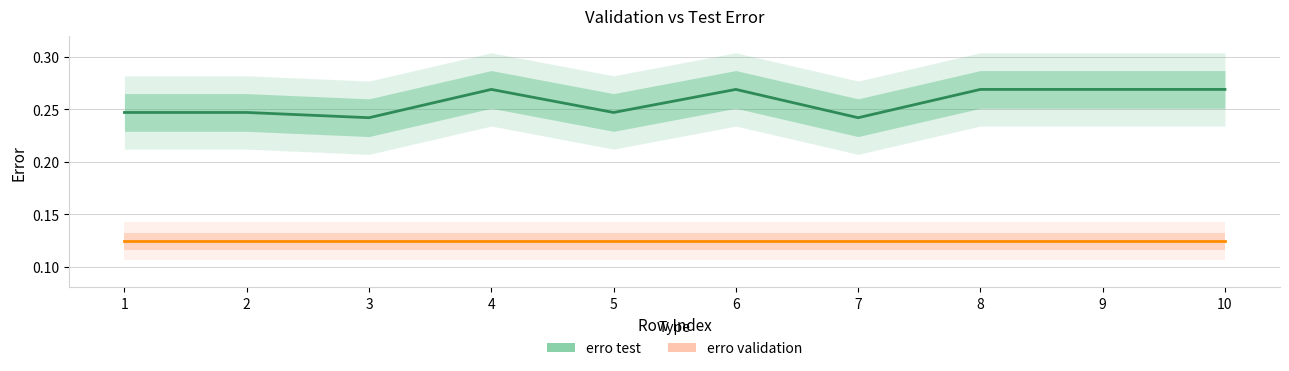

At which category is the sum across all series the highest?

4